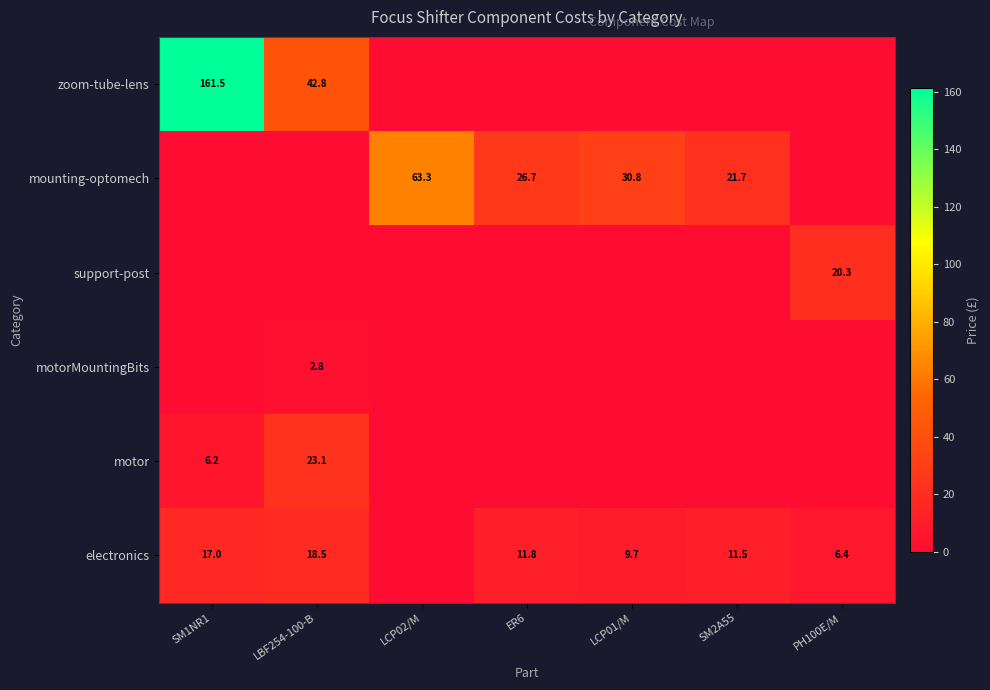

Is the value of mounting-optomech at LCP02/M greater than the value of zoom-tube-lens at SM1NR1?

No